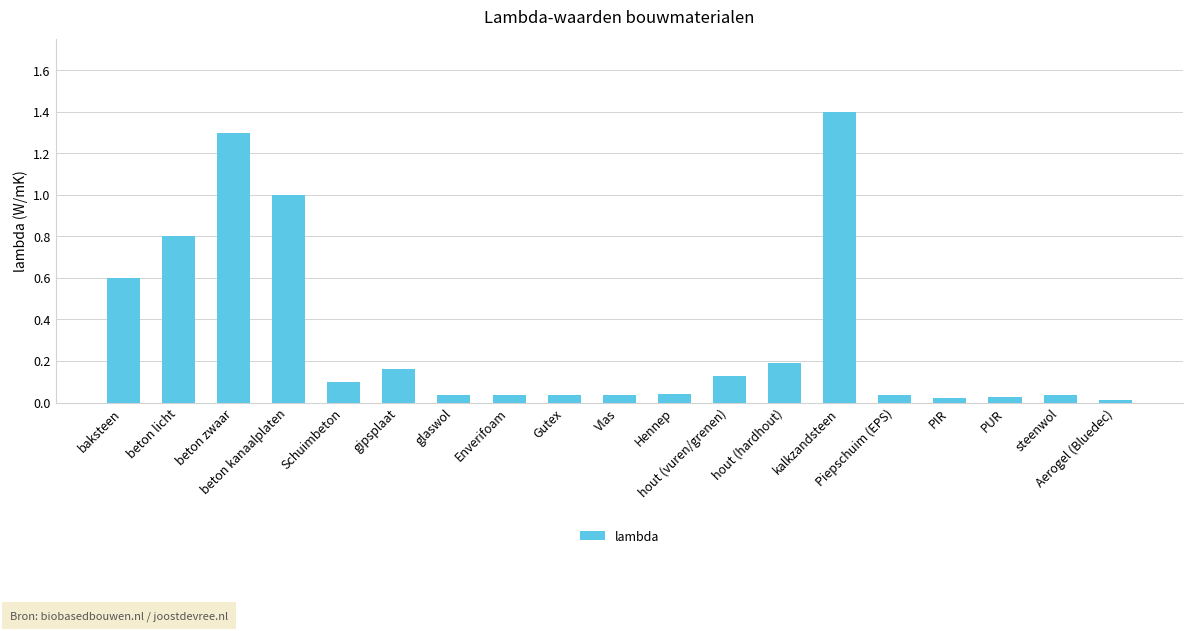

True or false: the data shows 0.0 at Gutex.

True